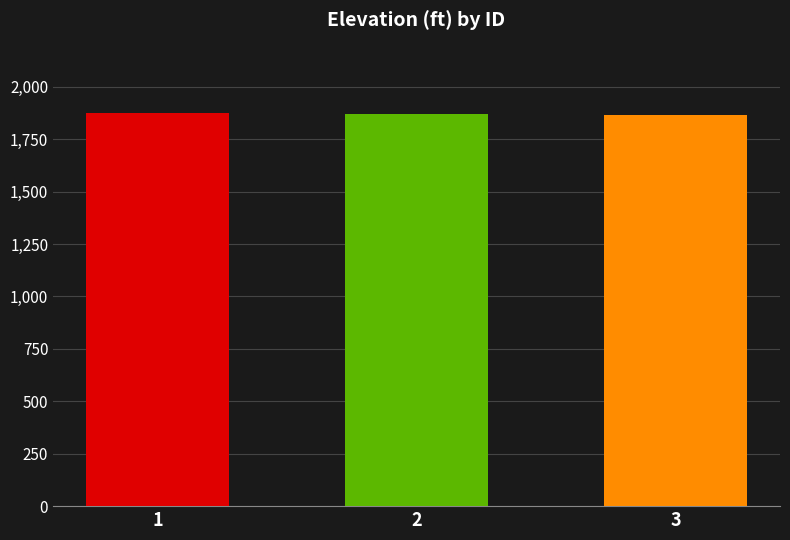

What is the approximate value at 2?

1870.1